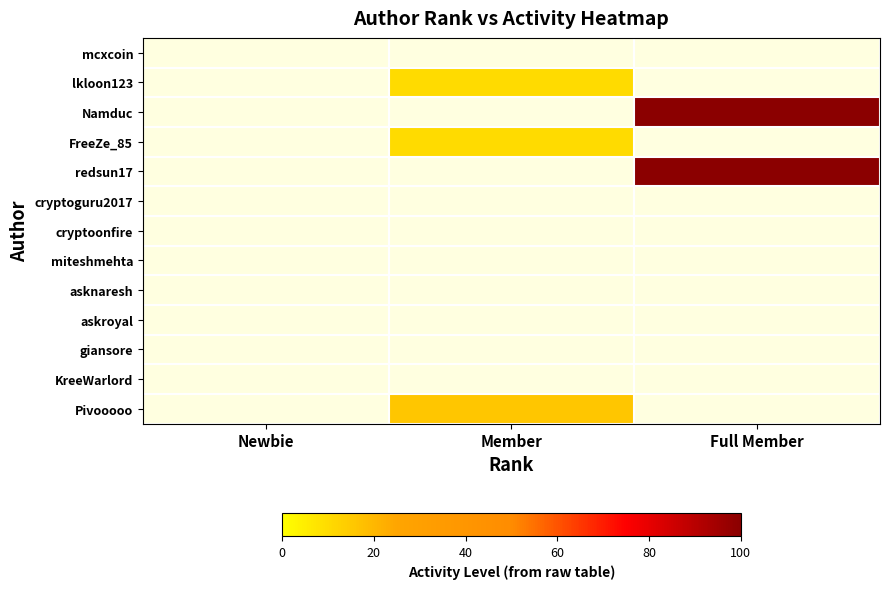

What is the minimum value shown in the chart?

10.0